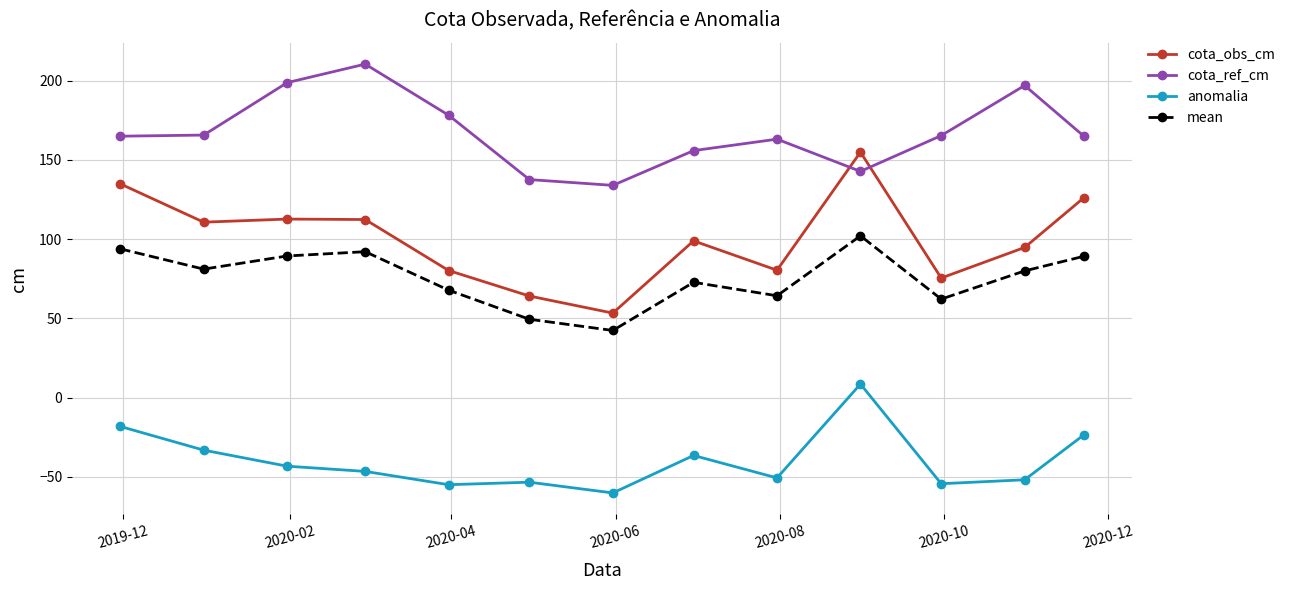

True or false: mean and cota_obs_cm cross at least once.

False